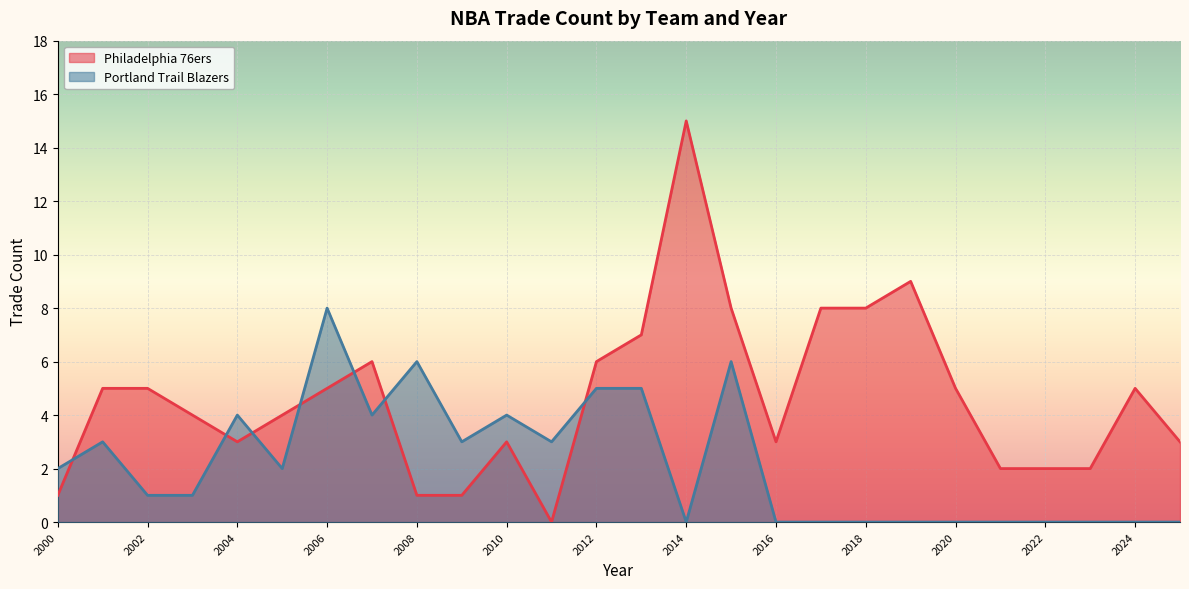

Which category has the lowest value in the Portland Trail Blazers series?

2014